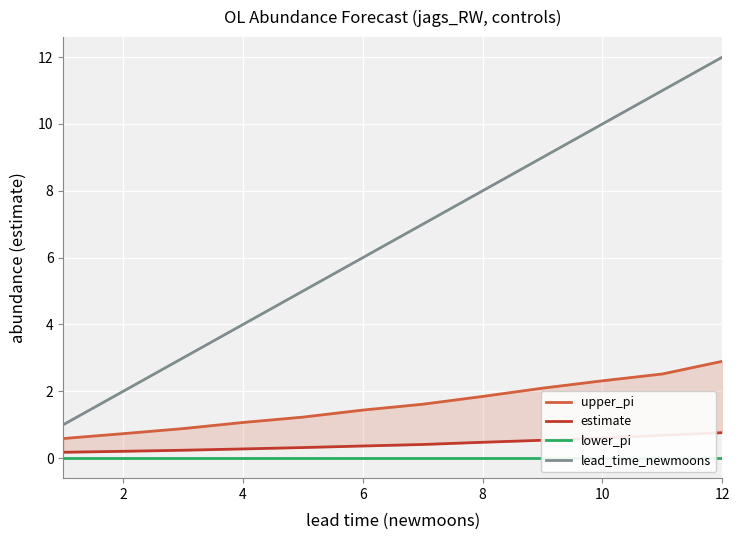

How many lines are shown in the chart?

4